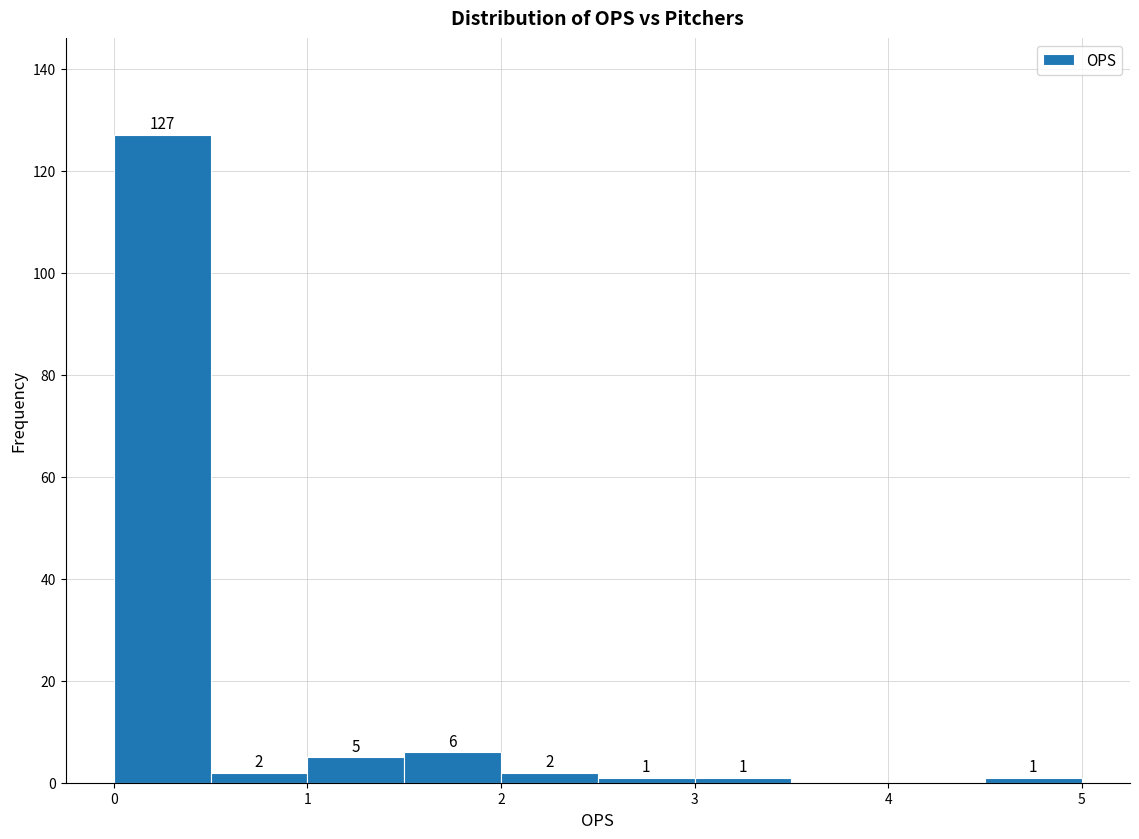

Which range on the x-axis has the tallest bar?

0.0 to 0.5